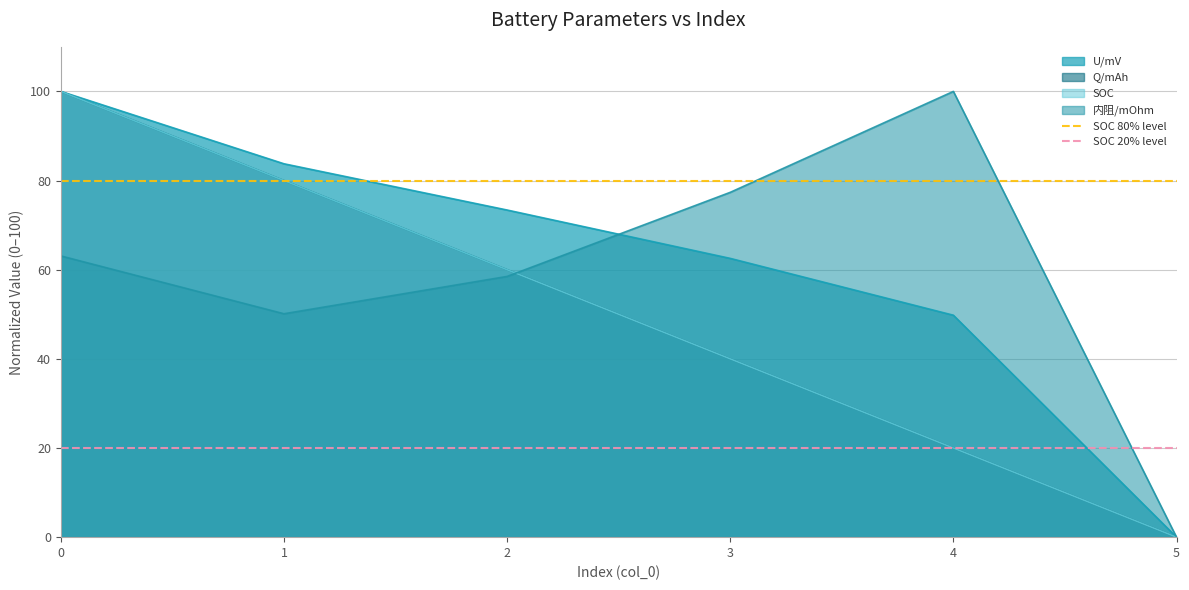

What is the maximum value for 内阻/mOhm?

100.0